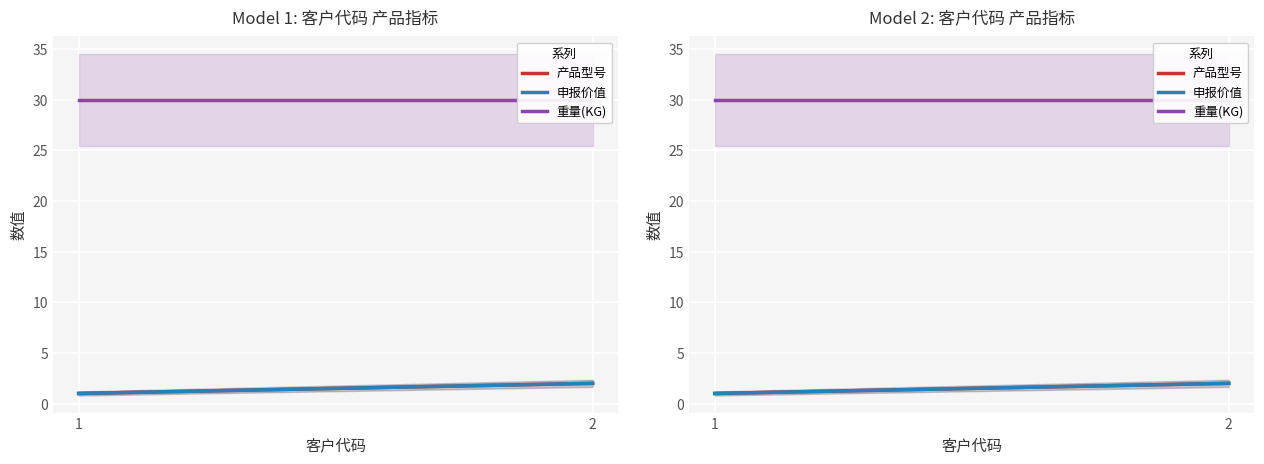

What is the smallest value displayed?

1